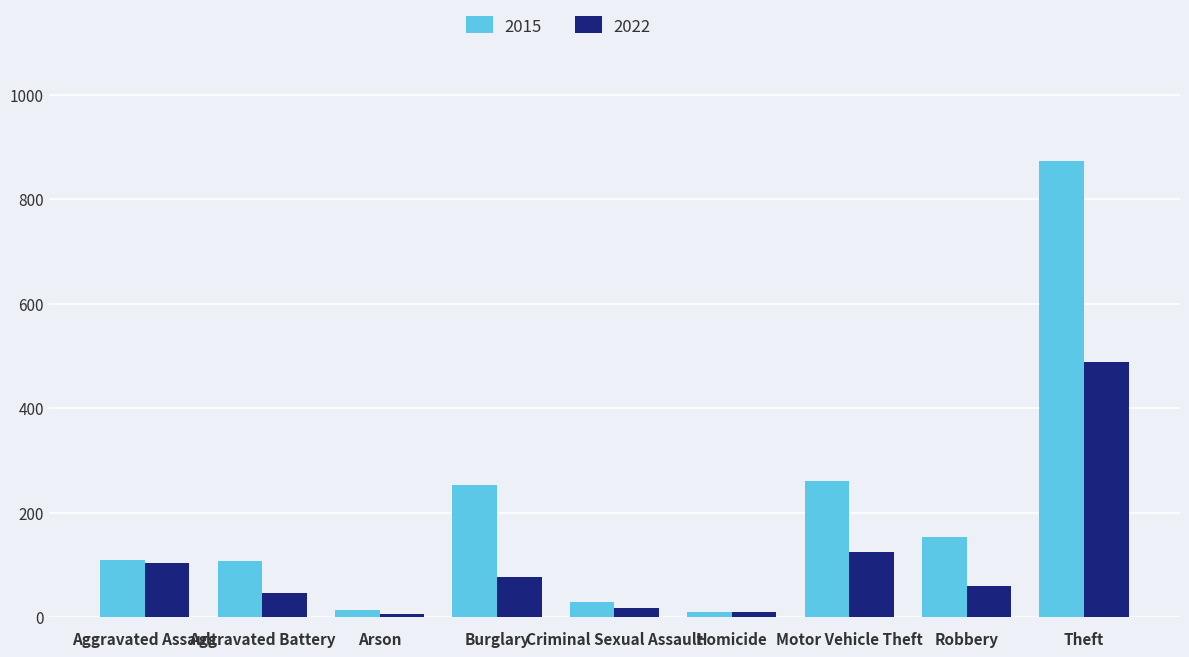

What are all the series names shown in the legend?

2015, 2022